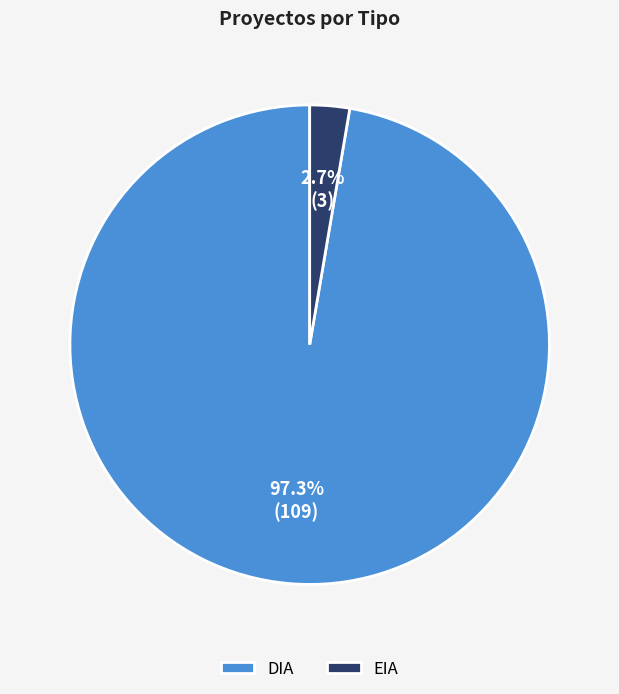

What is the total percentage of DIA and EIA?

100.0%